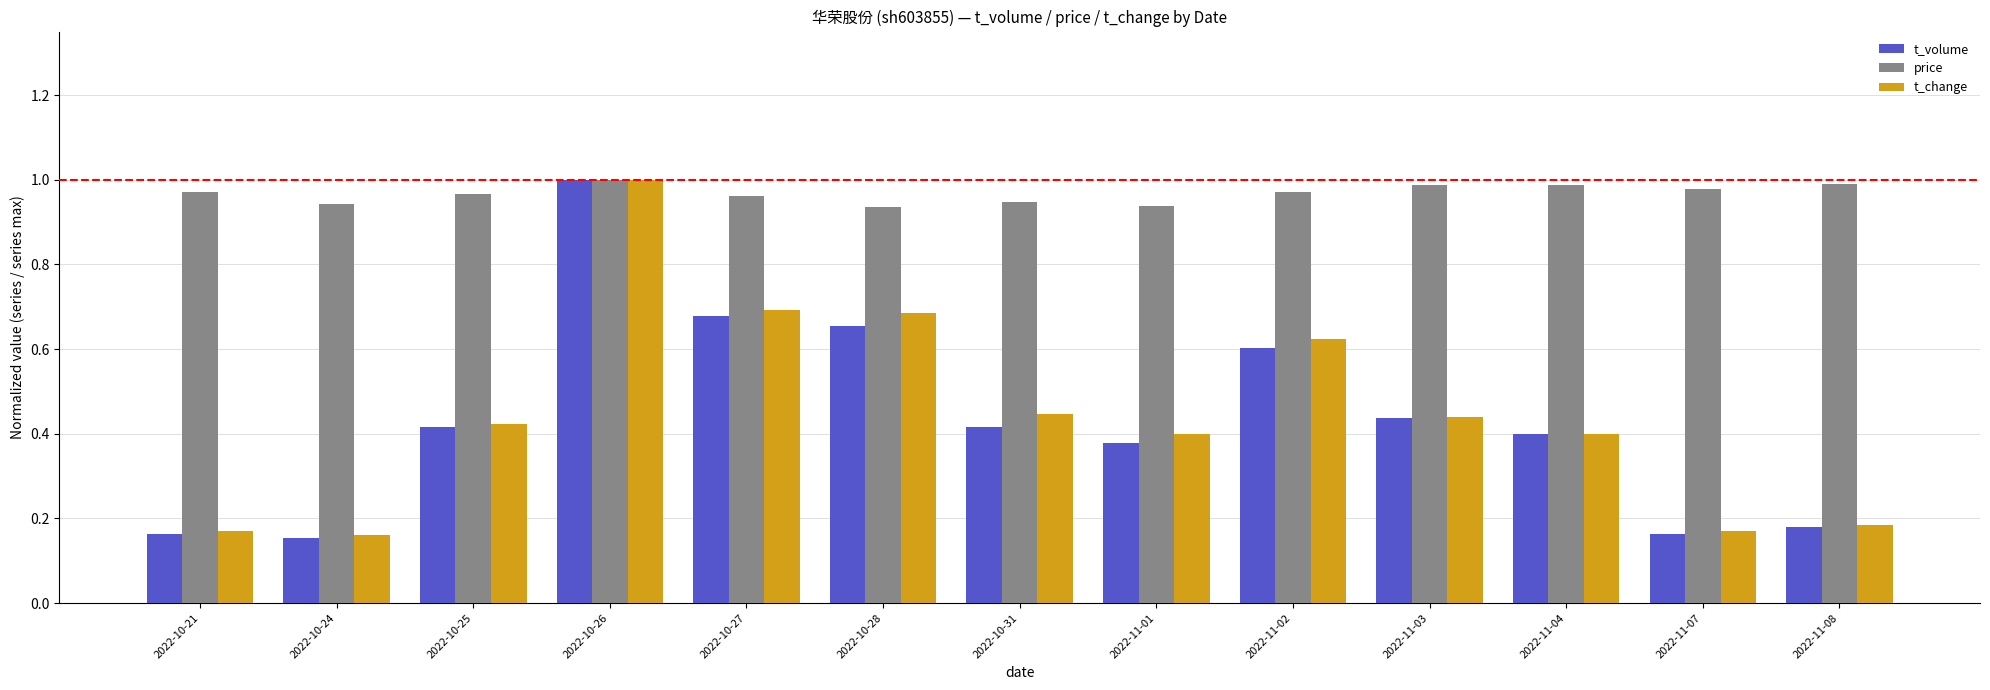

The value of t_change at 2022-11-01 is 0.2. True or false?

False